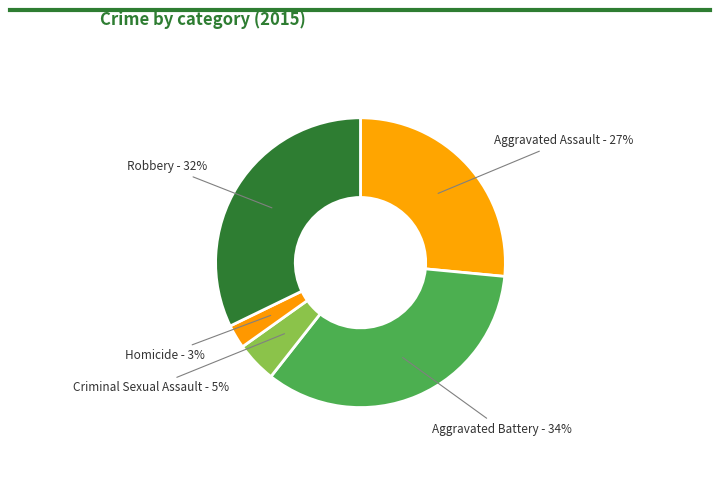

What is the smallest slice in the pie chart?

Homicide